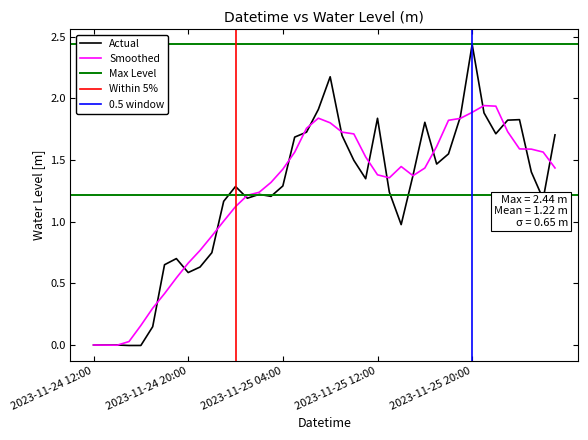

What is the value of the 26th point from the left?

1.2